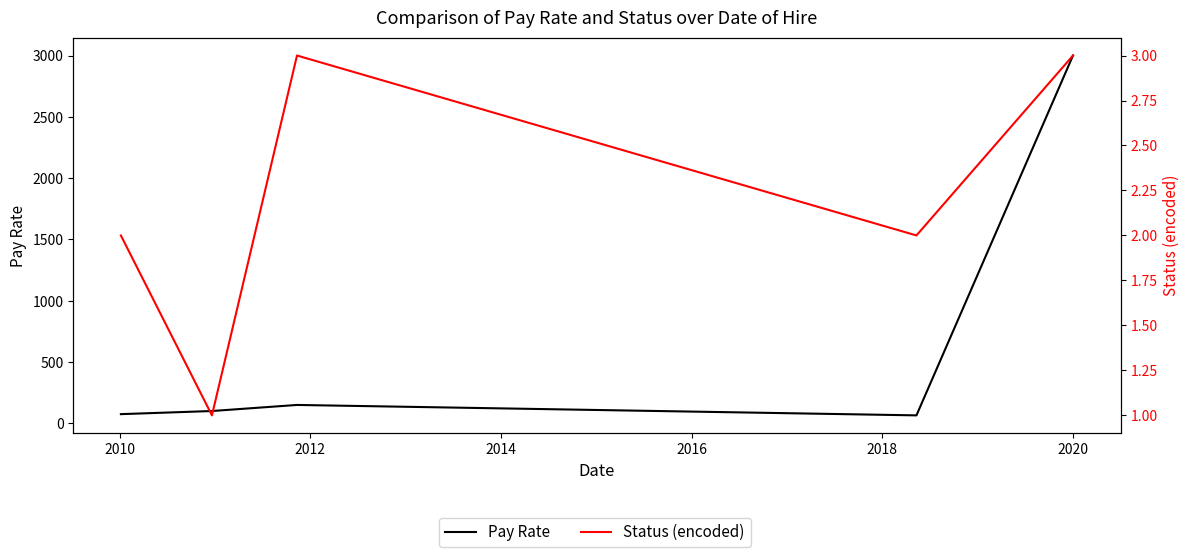

Rank the series by their average value, from highest to lowest.

Pay Rate, Status (encoded)